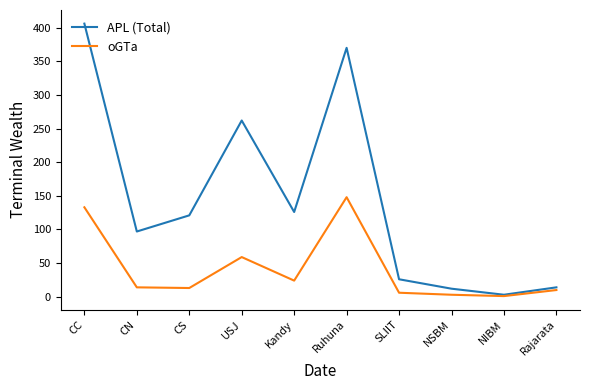

How many interior local valleys does the APL (Total) series have?

3